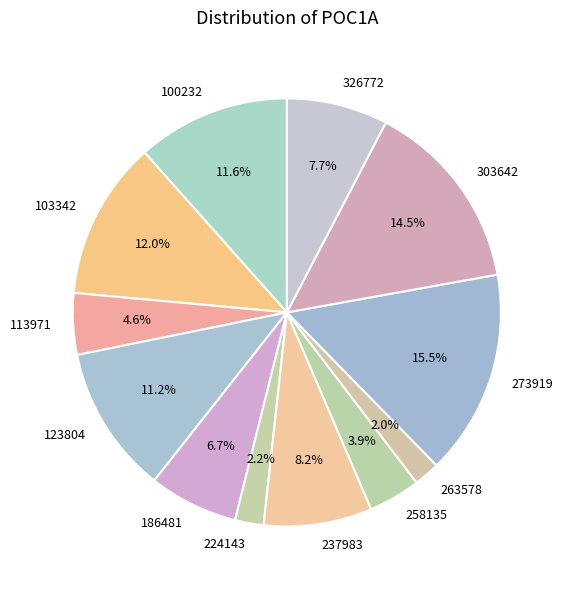

How many slices are in this pie chart?

12